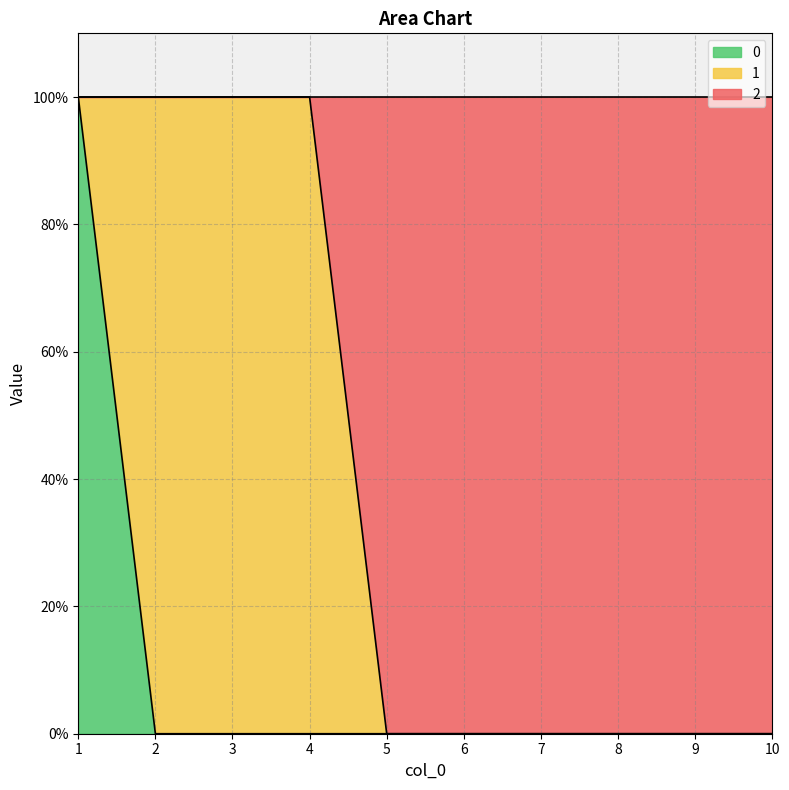

How many 0 values are between 0 and 1?

10